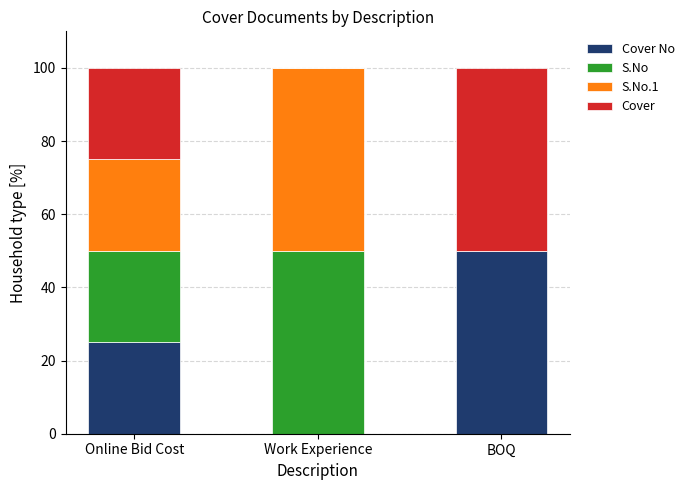

What is the total value across all series at Online Bid Cost?

100